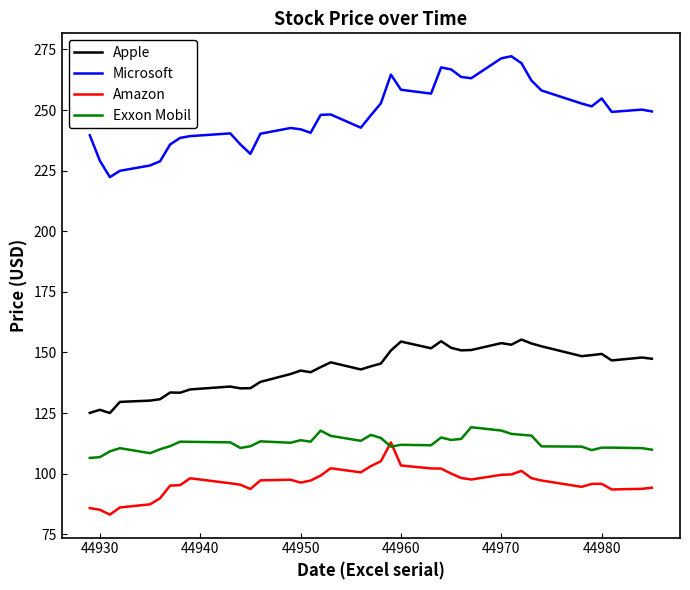

Which series has the largest total across all categories?

Microsoft